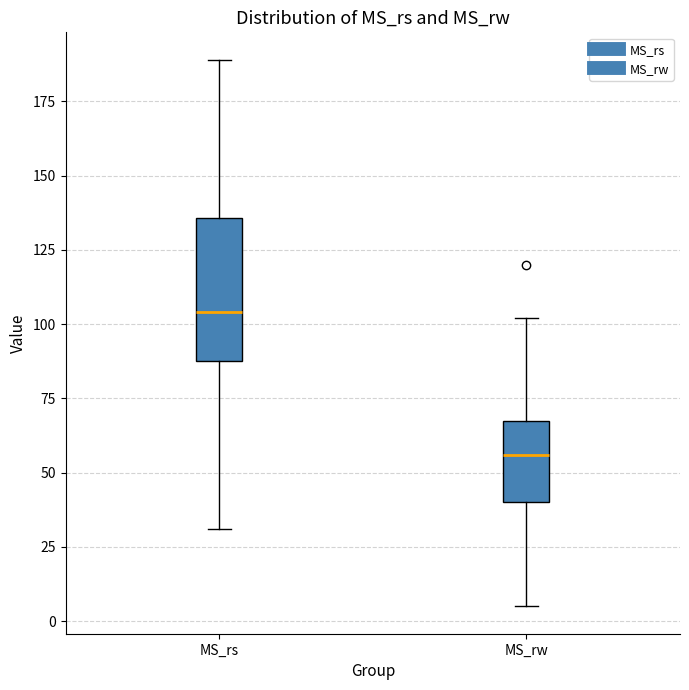

Where does the median line of the box for MS_rs sit on the y-axis? The values are not printed on the chart, so give them approximately, as read against the axis.

105